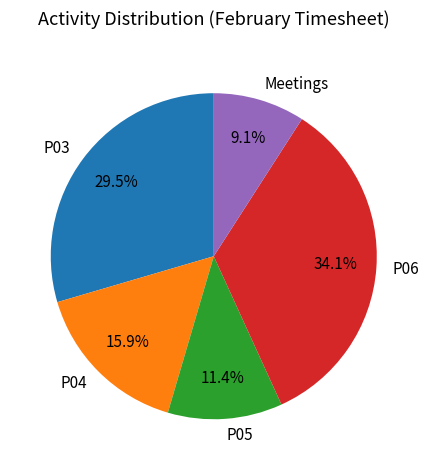

To the nearest percent, what portion does P05 represent?

11%